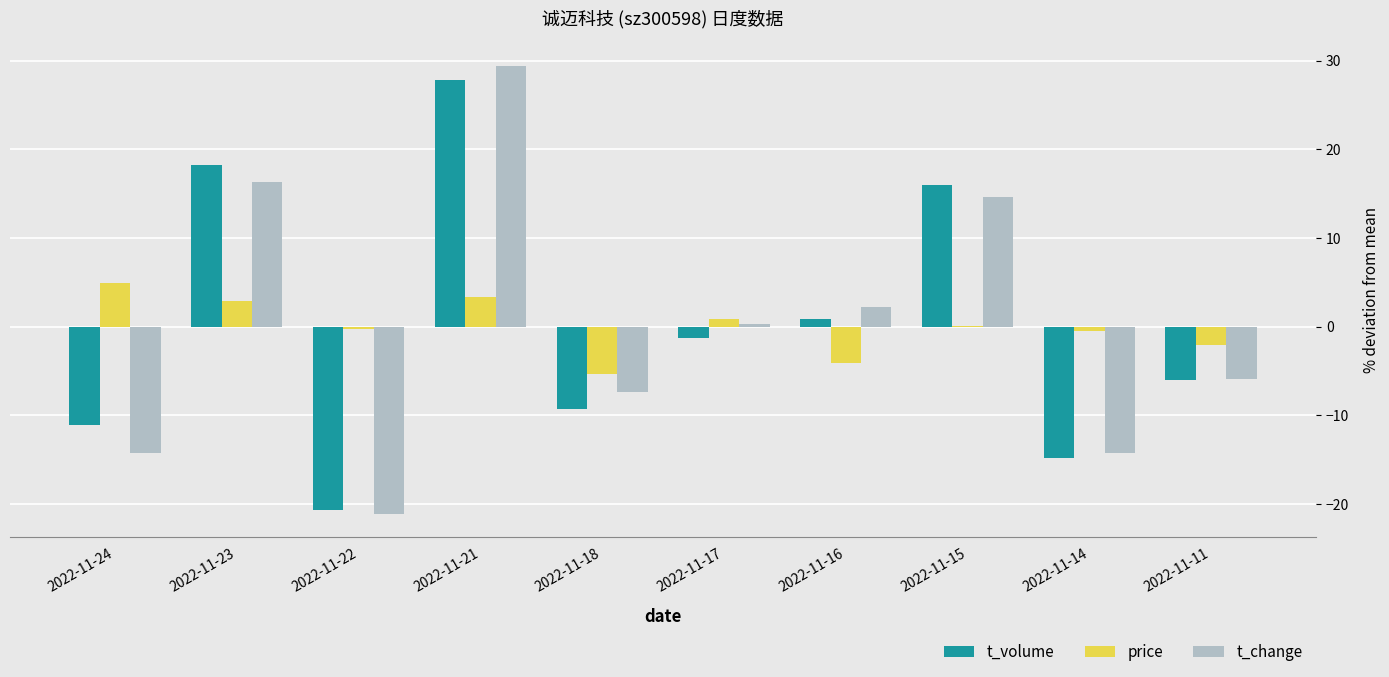

Which series changed the most between 2022-11-22 and 2022-11-11?

t_change